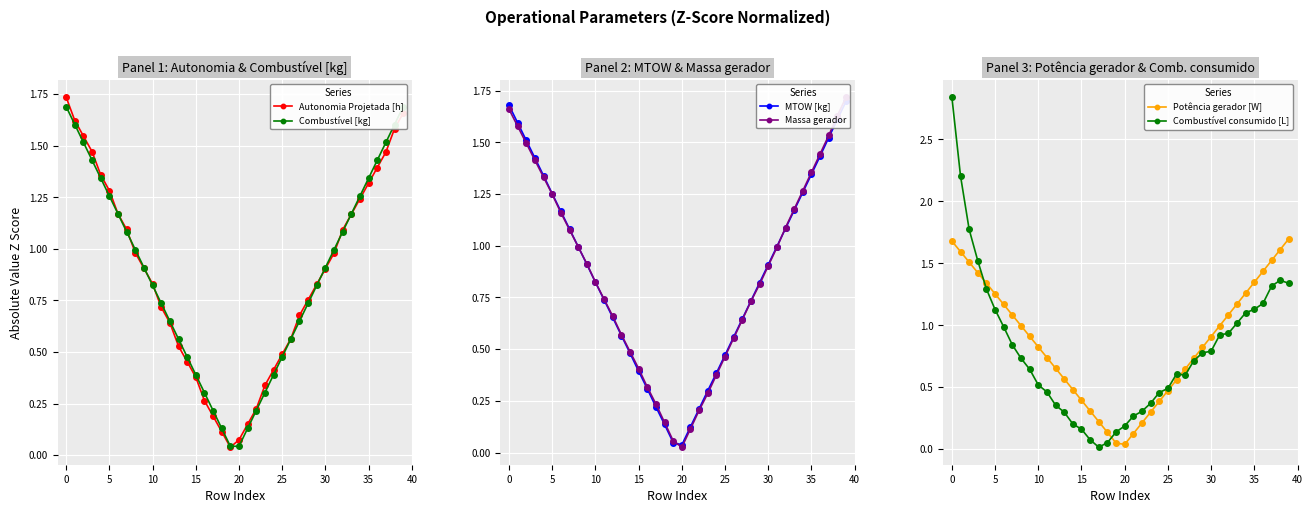

How many lines are shown in the chart?

6